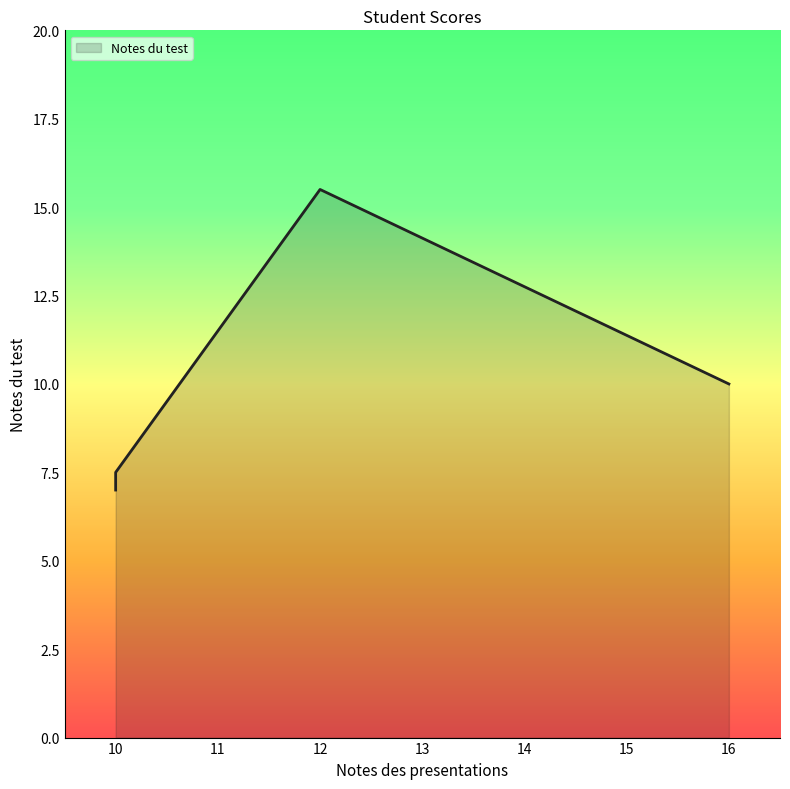

What is the difference between the maximum and minimum values?

8.5